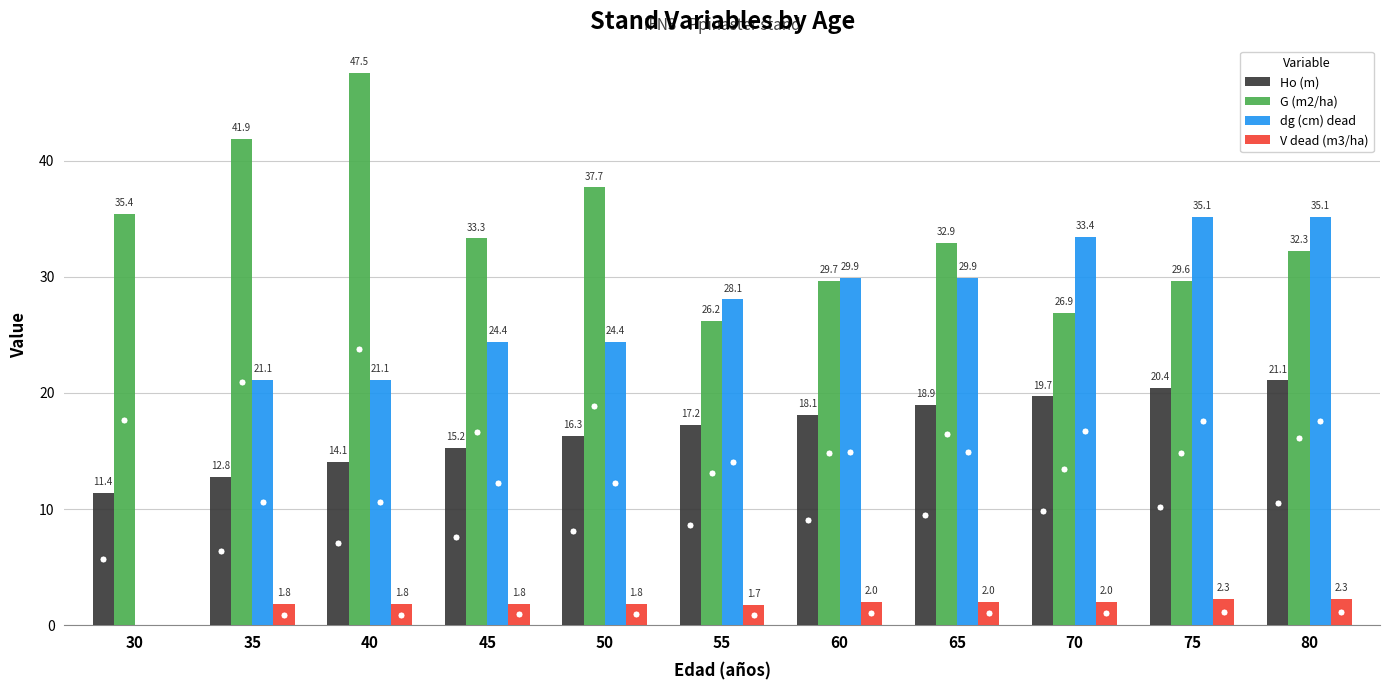

Are the bars horizontal?

No